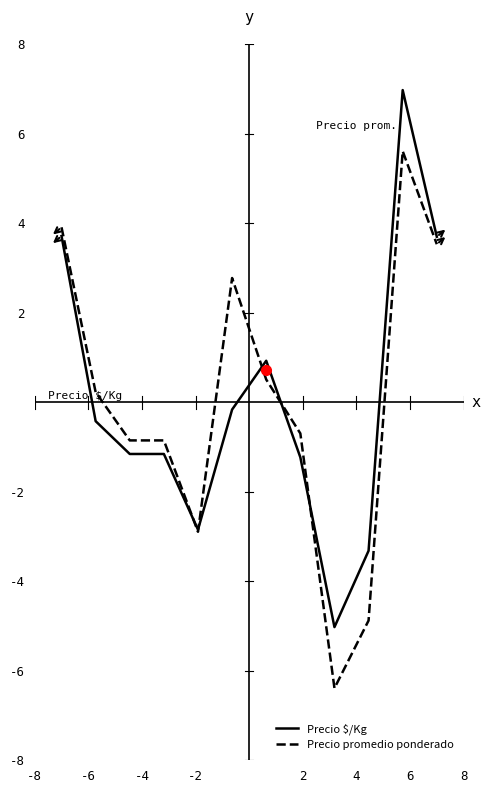

How many lines are shown in the chart?

2